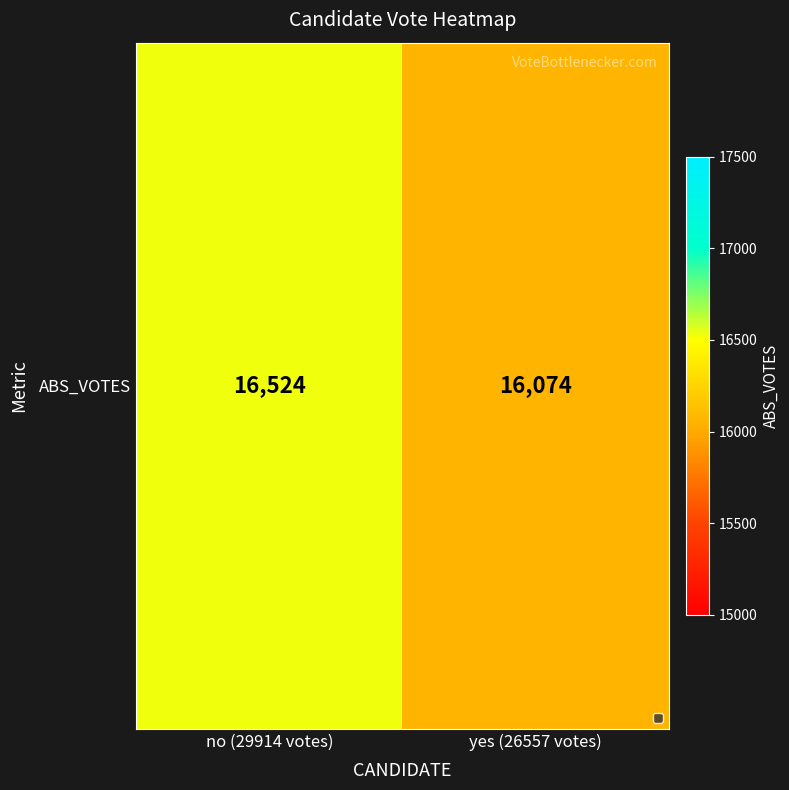

Which category has the highest value across all series?

no (29914 votes)